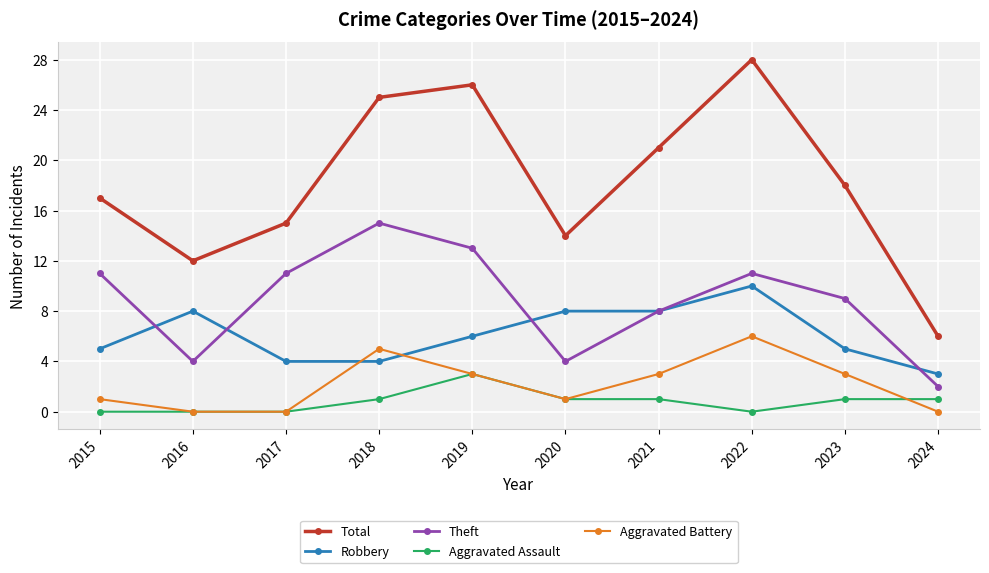

What is the difference between the Total values at 2016 and 2020?

2